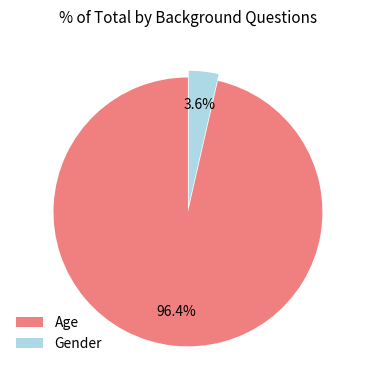

Do Gender and Age together represent more than half of the pie?

Yes